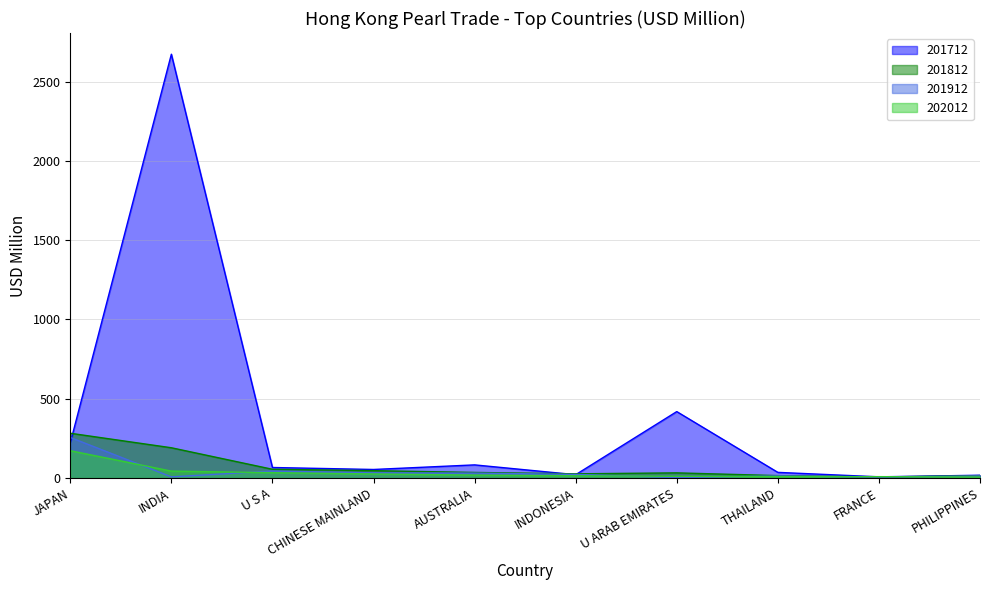

How many values in the 201912 series exceed 22?

5